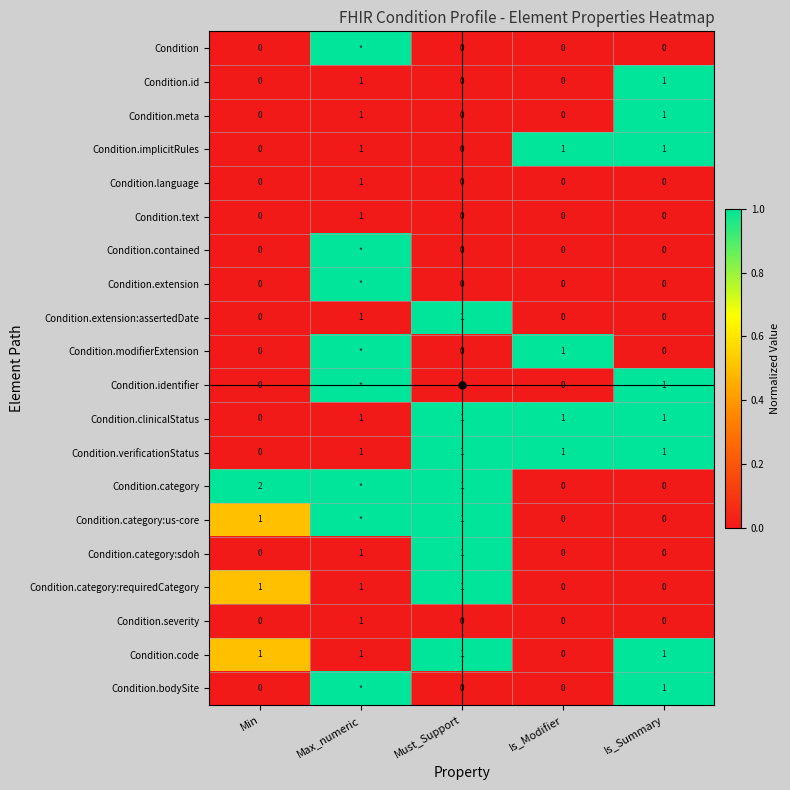

What is the total value across all series at Must_Support?

8